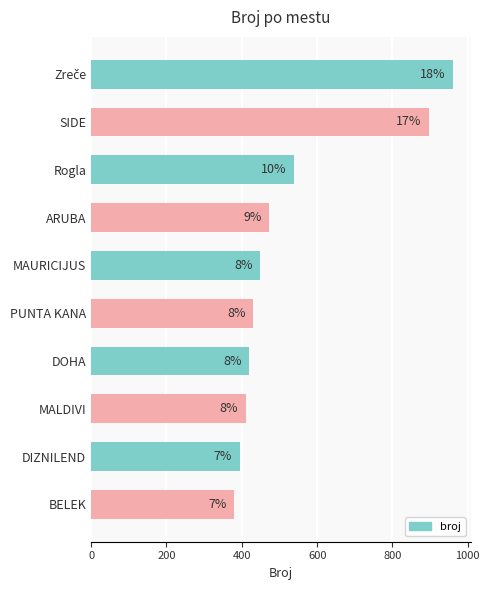

How many bars are there in total?

10